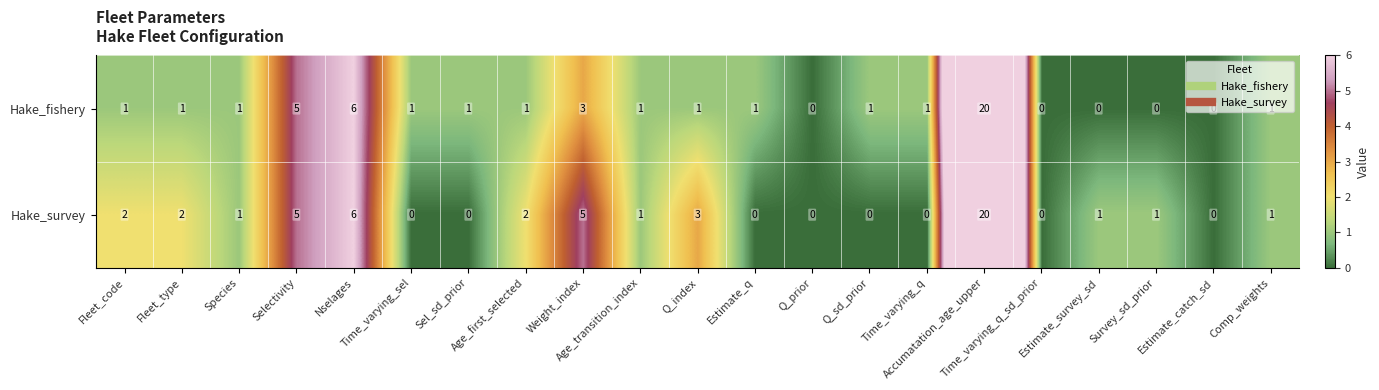

What is the difference between the maximum and minimum values in the Hake_fishery series?

20